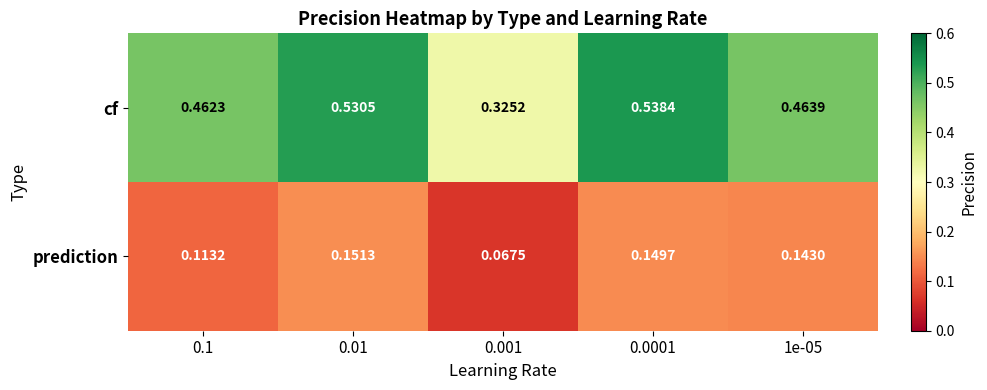

At 0.001, list the series in order from largest to smallest.

cf, prediction